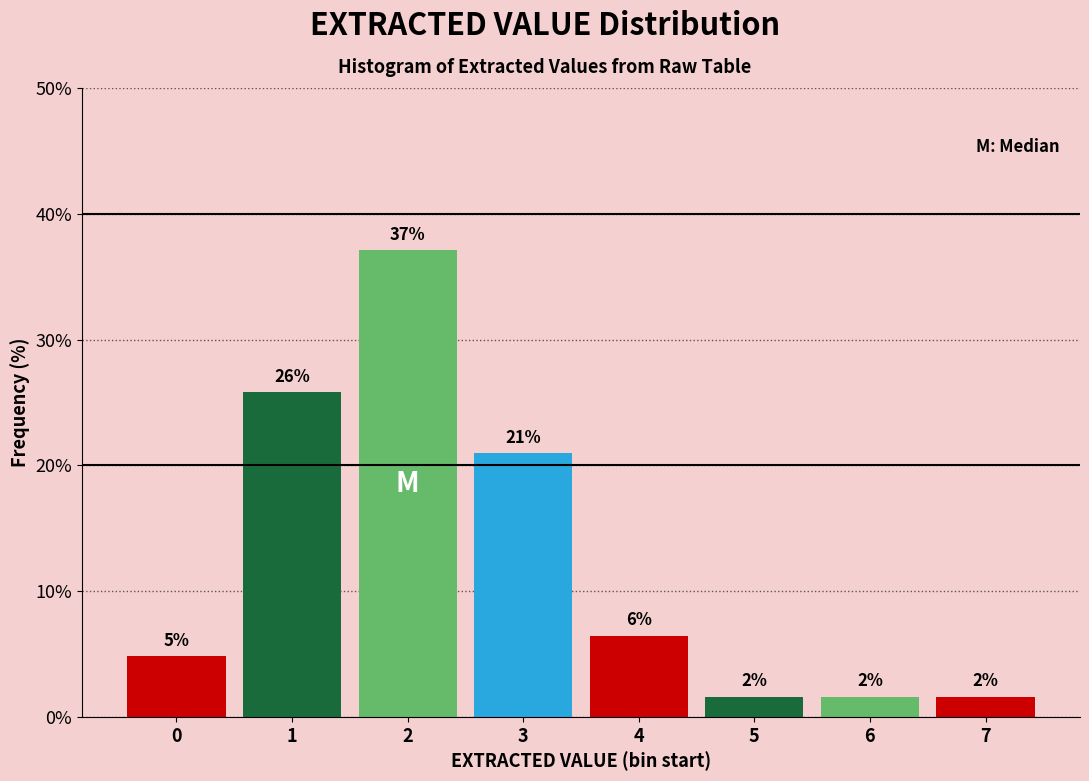

Are the bars horizontal?

No